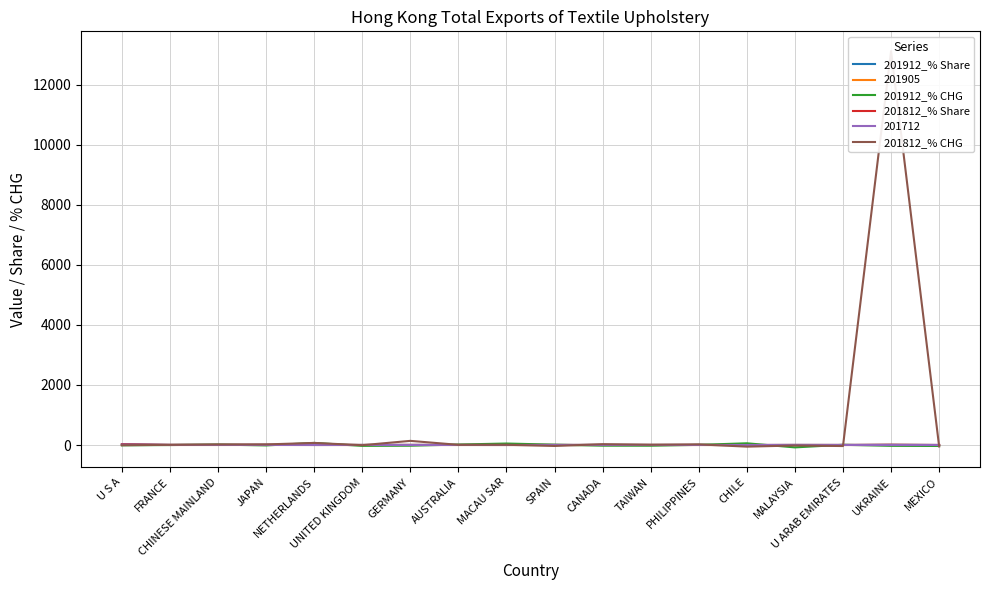

What is the smallest value displayed?

-78.7